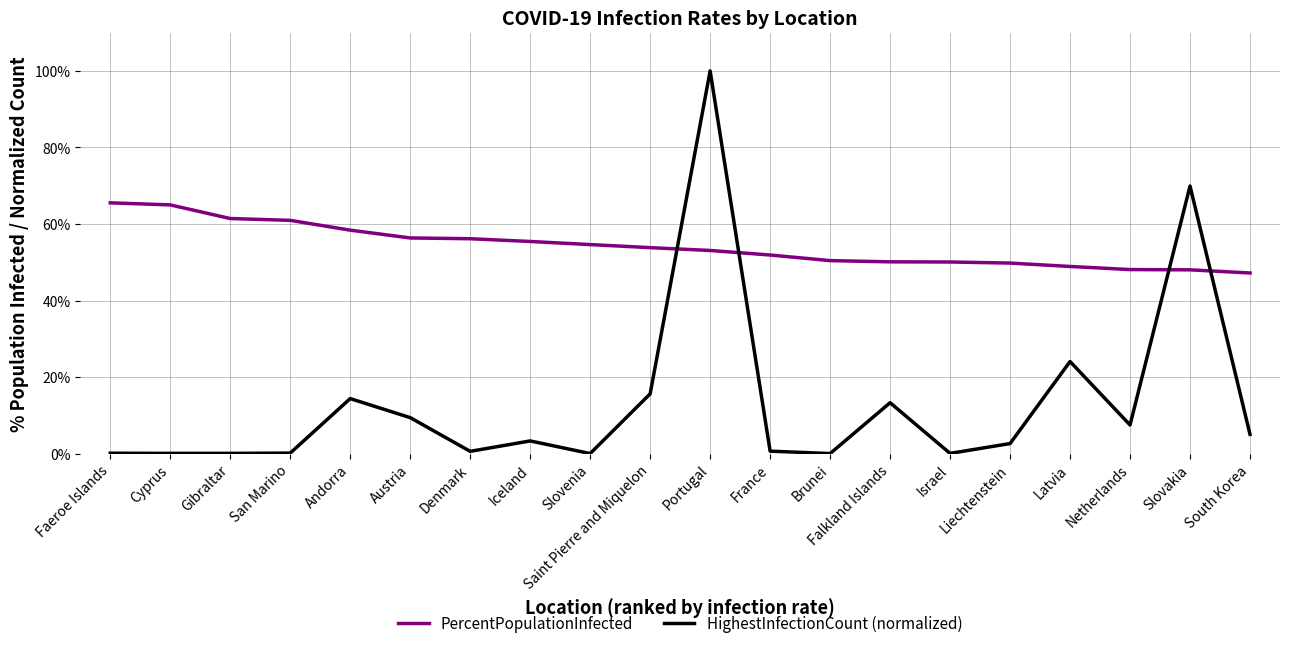

What is the difference between the maximum and minimum values in the PercentPopulationInfected series?

18.3